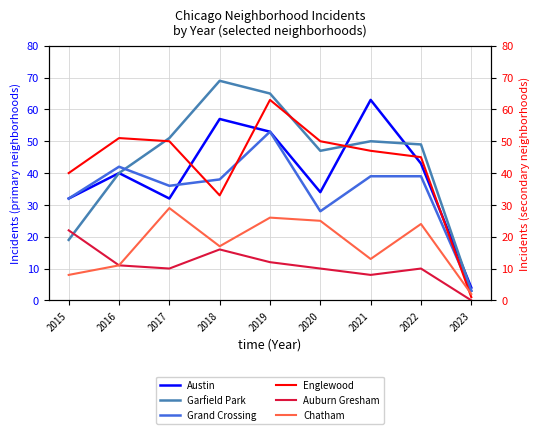

Where is the first local minimum for Englewood?

2018